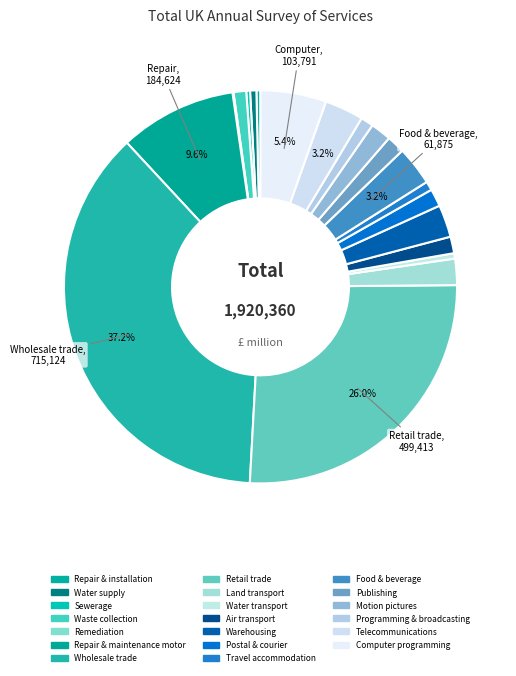

What is the smallest slice in the pie chart?

Remediation